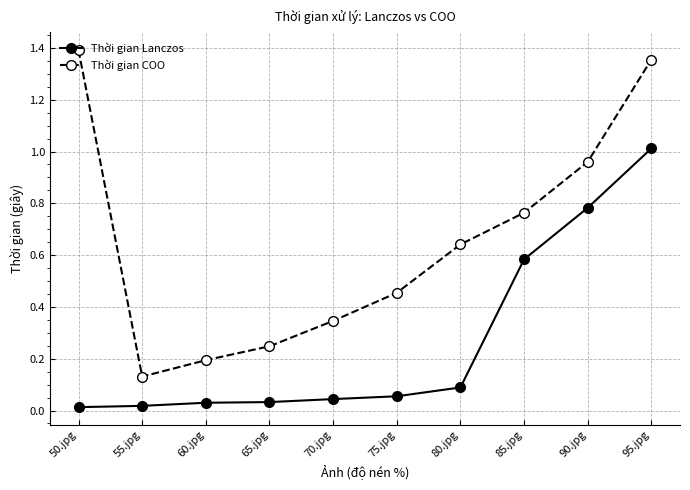

True or false: Thời gian COO and Thời gian Lanczos intersect in this chart.

False